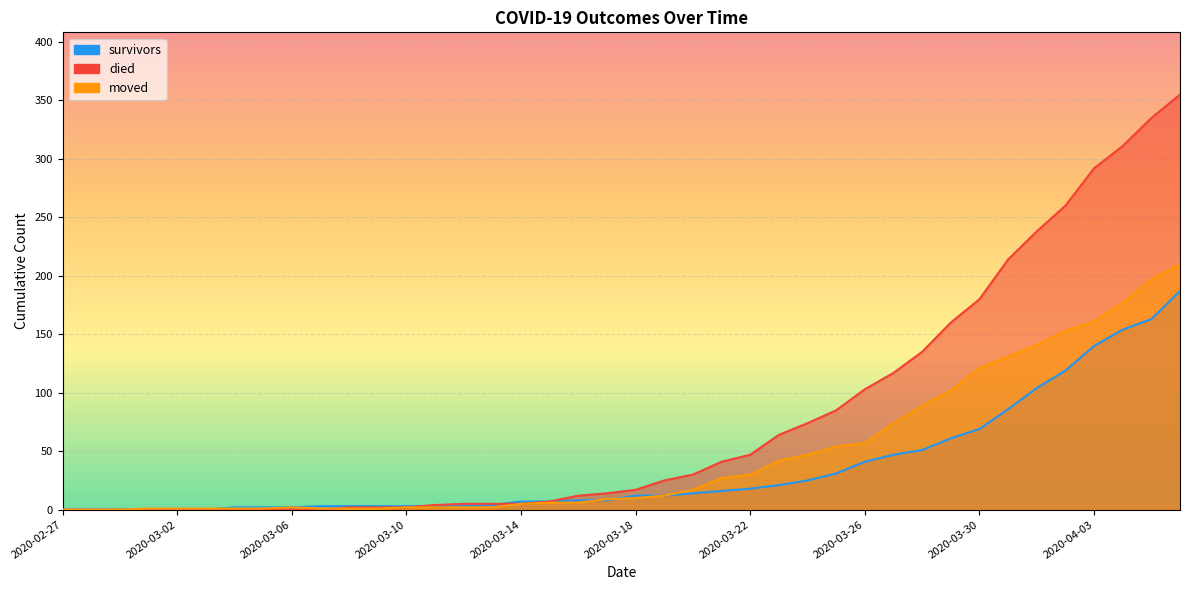

What is the sum of all died values?

3141